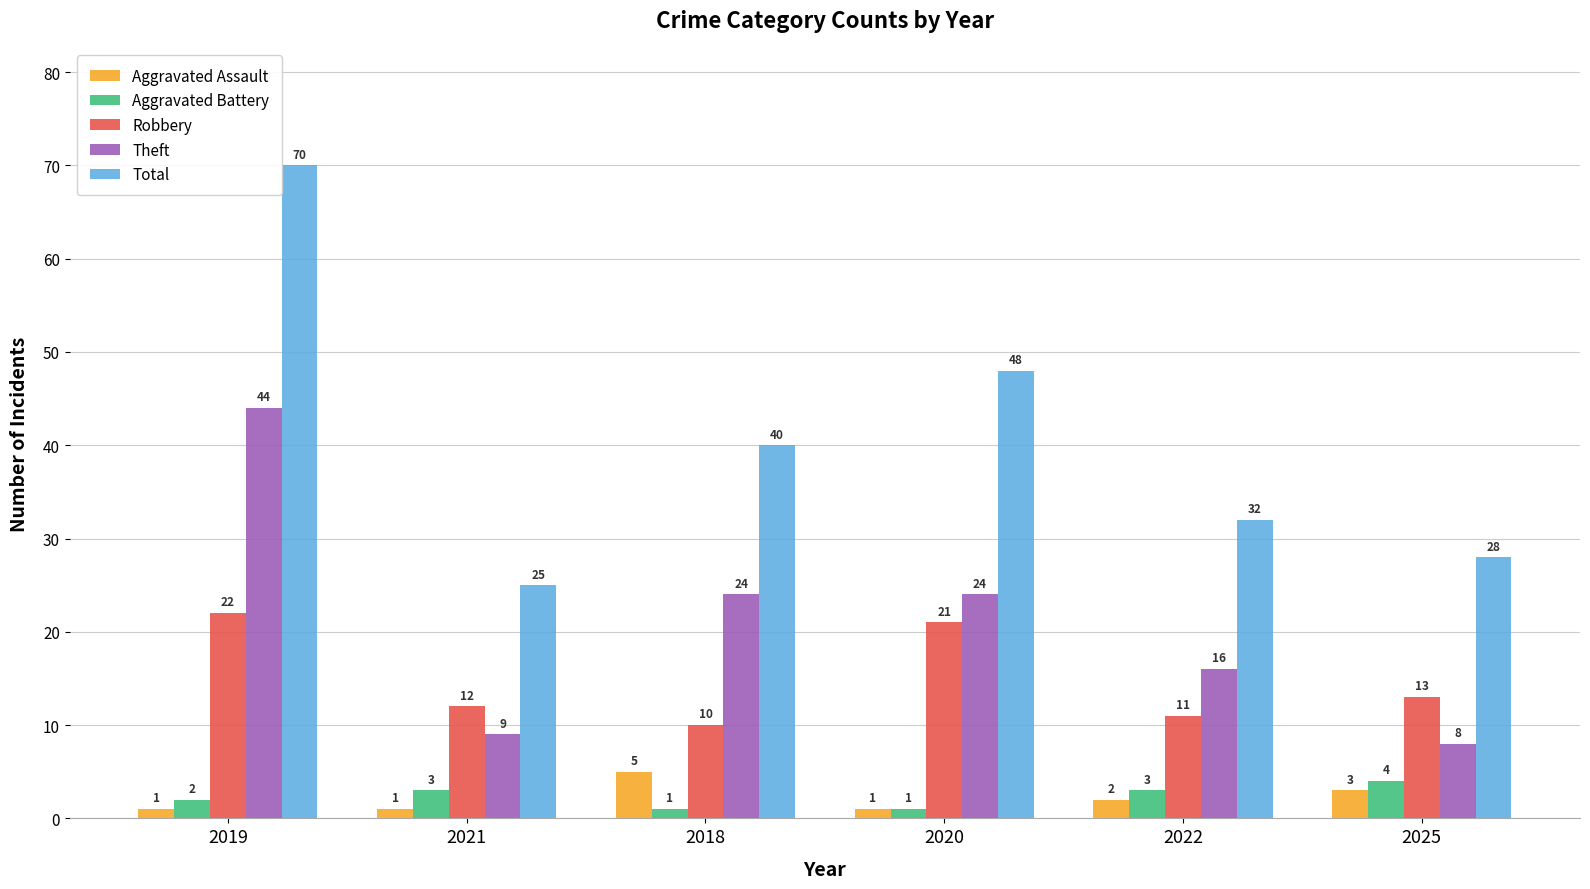

How many bars are there in total?

30